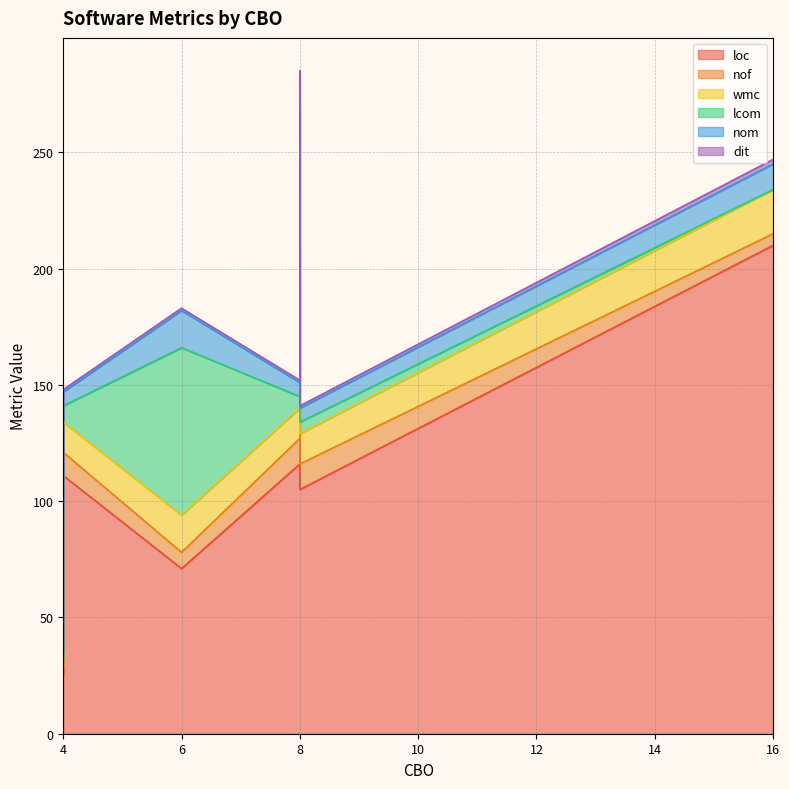

Reading left to right, what are all the values shown in this chart?

loc: 4=75	4=73	6=71	16=210	4=73	4=91	4=25	8=116	8=193	4=111	8=105
nof: 4=9	4=17	6=7	16=5	4=19	4=11	4=4	8=11	8=16	4=10	8=11
wmc: 4=9	4=4	6=16	16=19	4=4	4=9	4=3	8=13	8=22	4=13	8=13
lcom: 4=6	4=1	6=72	16=0	4=1	4=6	4=0	8=5	8=39	4=7	8=5
nom: 4=5	4=3	6=16	16=11	4=3	4=5	4=3	8=6	8=14	4=6	8=6
dit: 4=1	4=1	6=1	16=2	4=1	4=1	4=1	8=1	8=1	4=1	8=1